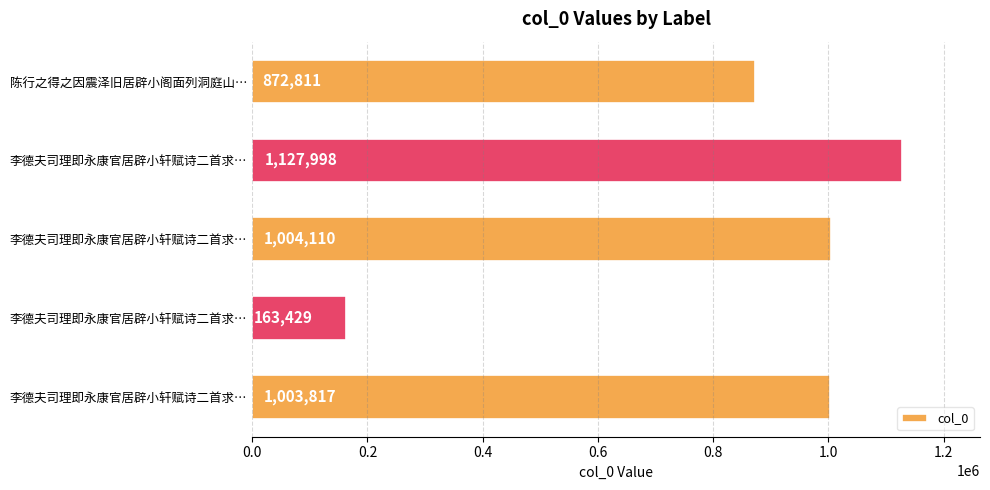

Count the number of categories in the chart.

5